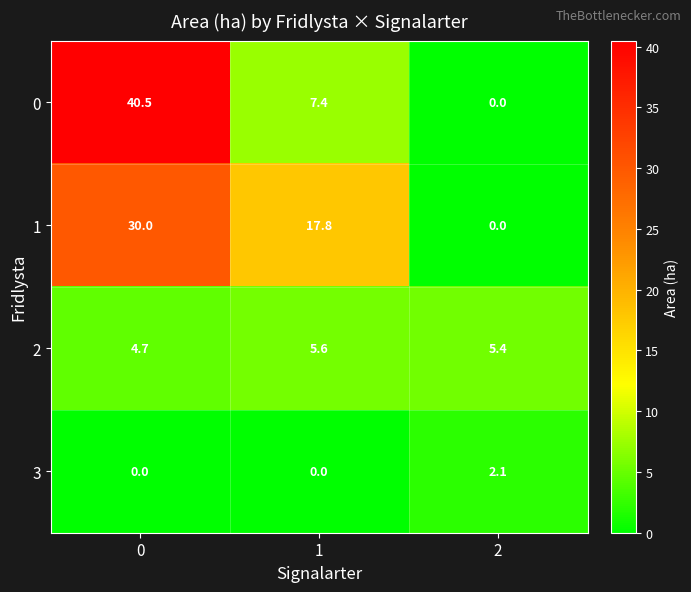

What is the difference between the maximum and minimum values in the 0 series?

40.5